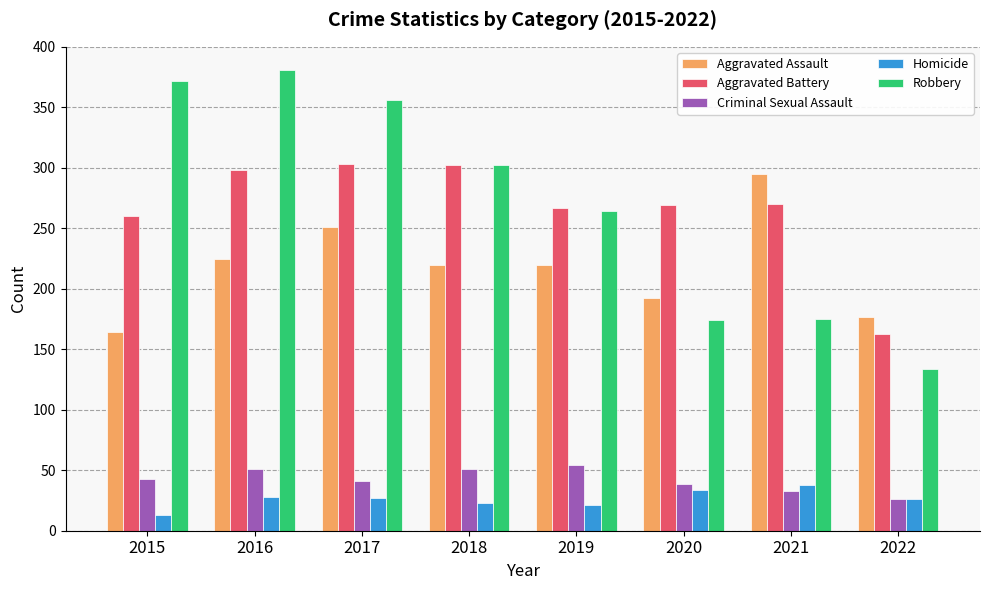

Read the Aggravated Battery value at 2021, to the nearest 5.

270